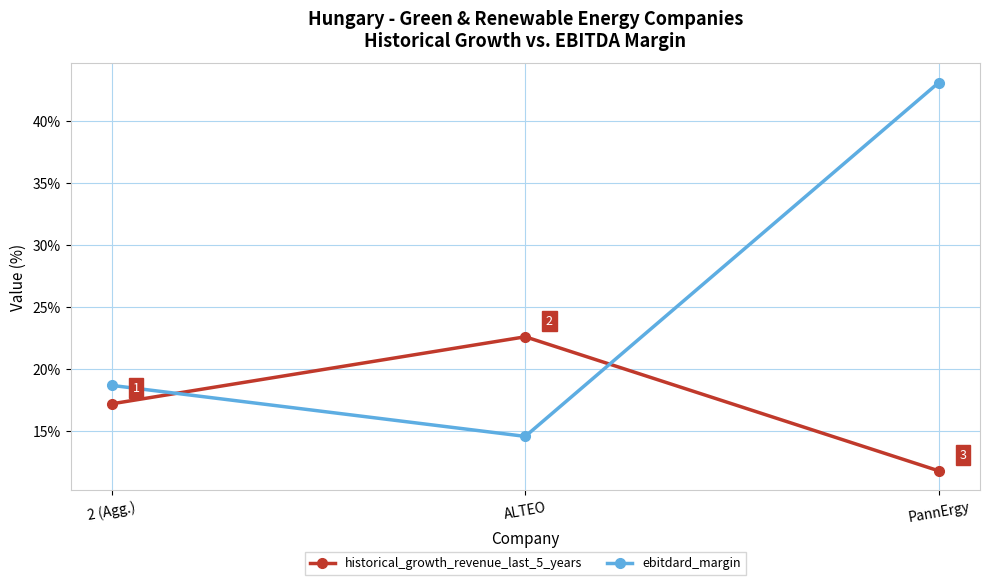

Reading right to left, list all the values displayed in this chart.

historical_growth_revenue_last_5_years: PannErgy=0.1	ALTEO=0.2	2 (Agg.)=0.2
ebitdard_margin: PannErgy=0.4	ALTEO=0.1	2 (Agg.)=0.2